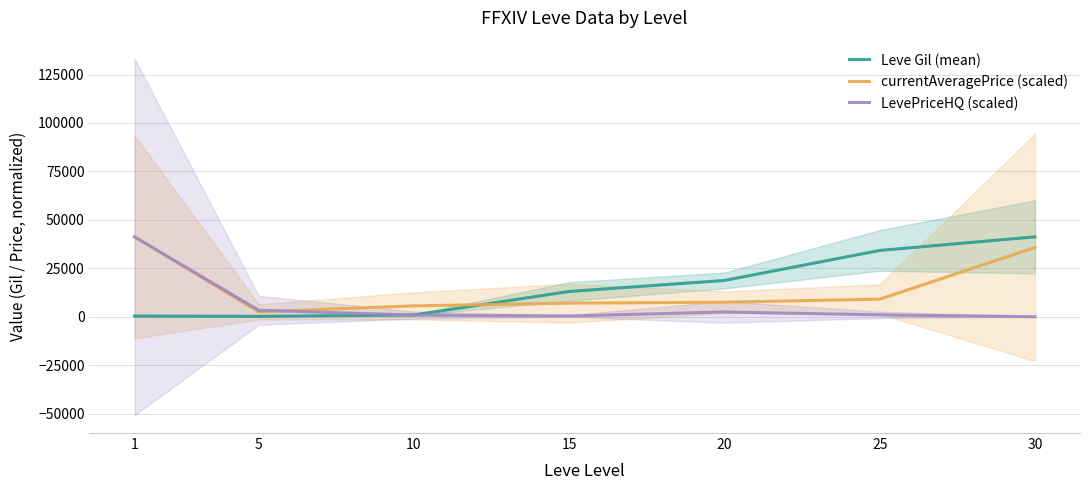

What is the difference between the maximum and minimum values in the Leve Gil (mean) series?

41026.7